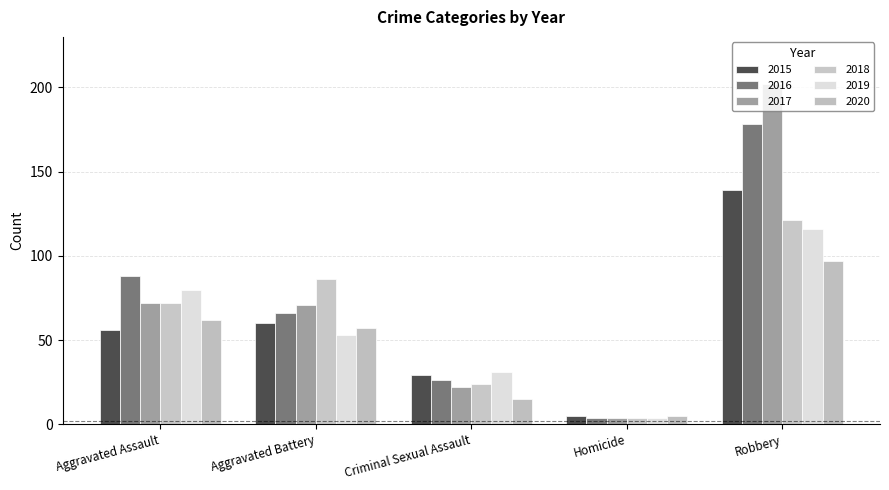

At how many categories does at least one series exceed 64?

3